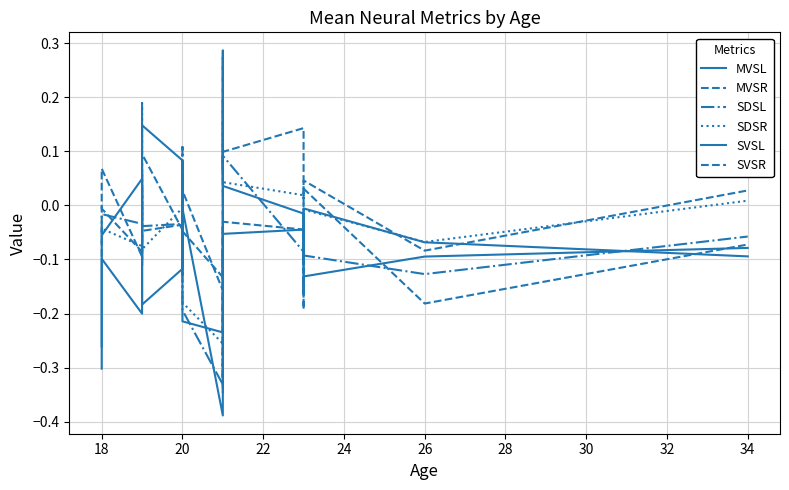

What is the spread (max minus min) of values at 20?

0.2